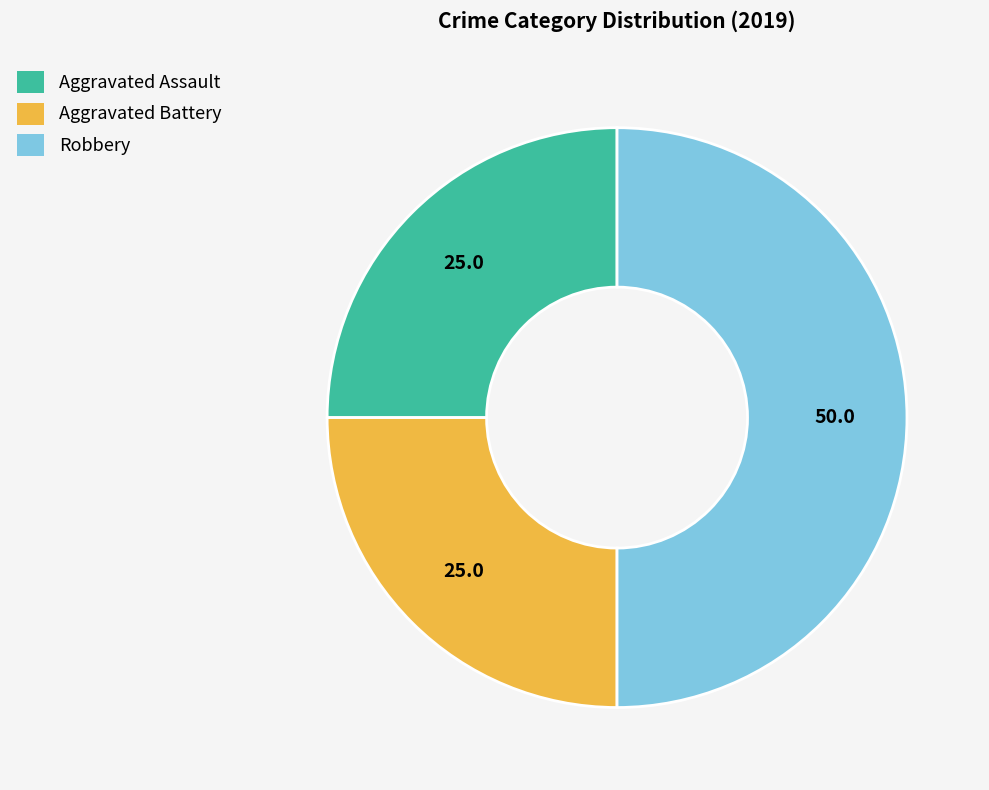

Is Aggravated Assault the majority of the pie?

No